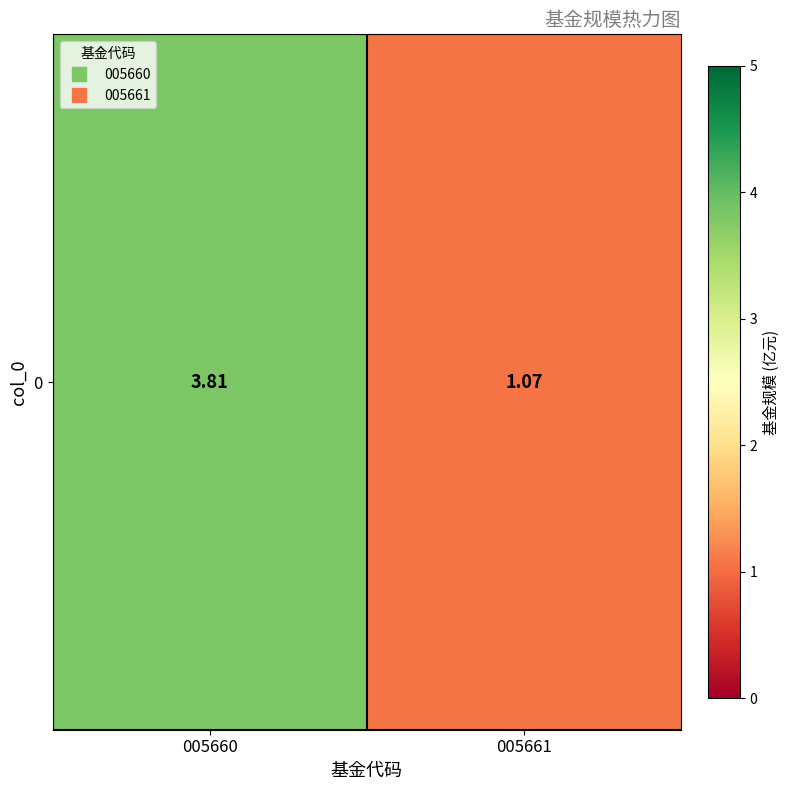

Which category has the highest value across all series?

005660